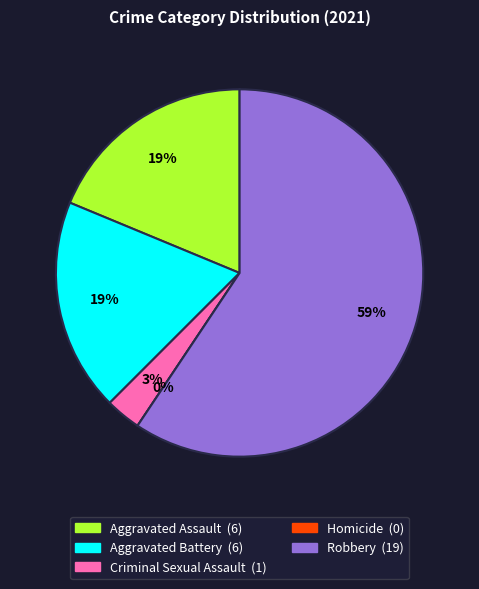

Is Robbery the majority of the pie?

Yes